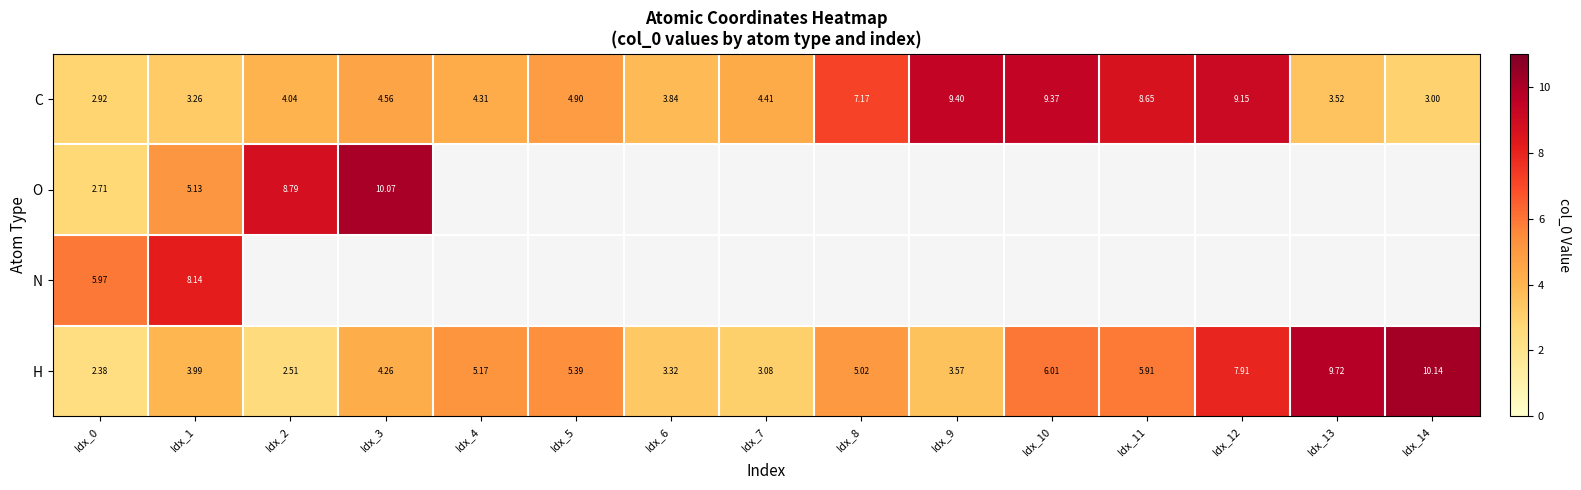

Rank the categories by H value from highest to lowest.

Idx_14, Idx_13, Idx_12, Idx_10, Idx_11, Idx_5, Idx_4, Idx_8, Idx_3, Idx_1, Idx_9, Idx_6, Idx_7, Idx_2, Idx_0